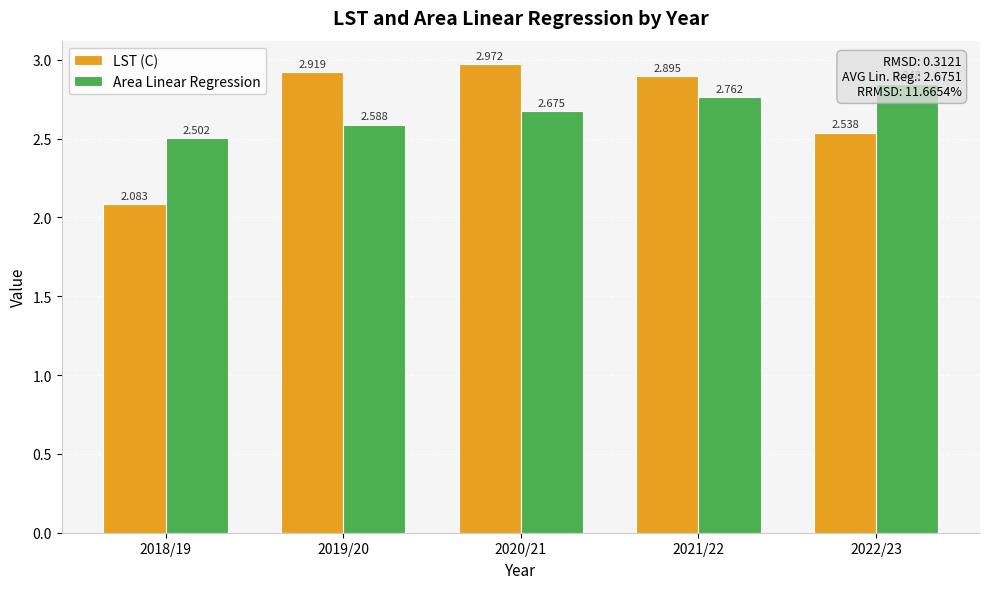

Is it true that LST (C) equals 2.1 at 2018/19?

True